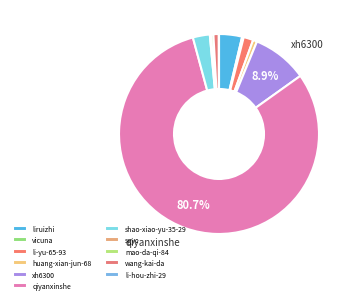

Which category has the biggest portion of the pie?

qiyanxinshe